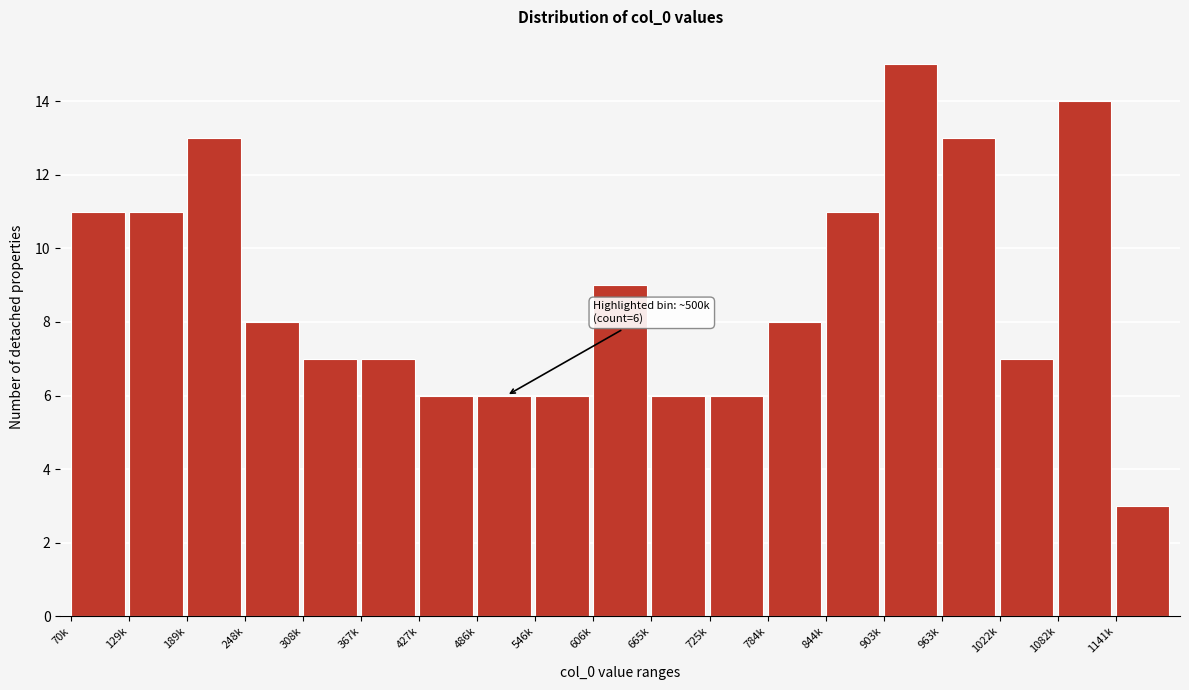

Reading left to right, transcribe all the data shown in this chart.

11	11	13	8	7	7	6	6	6	9	6	6	8	11	15	13	7	14	3